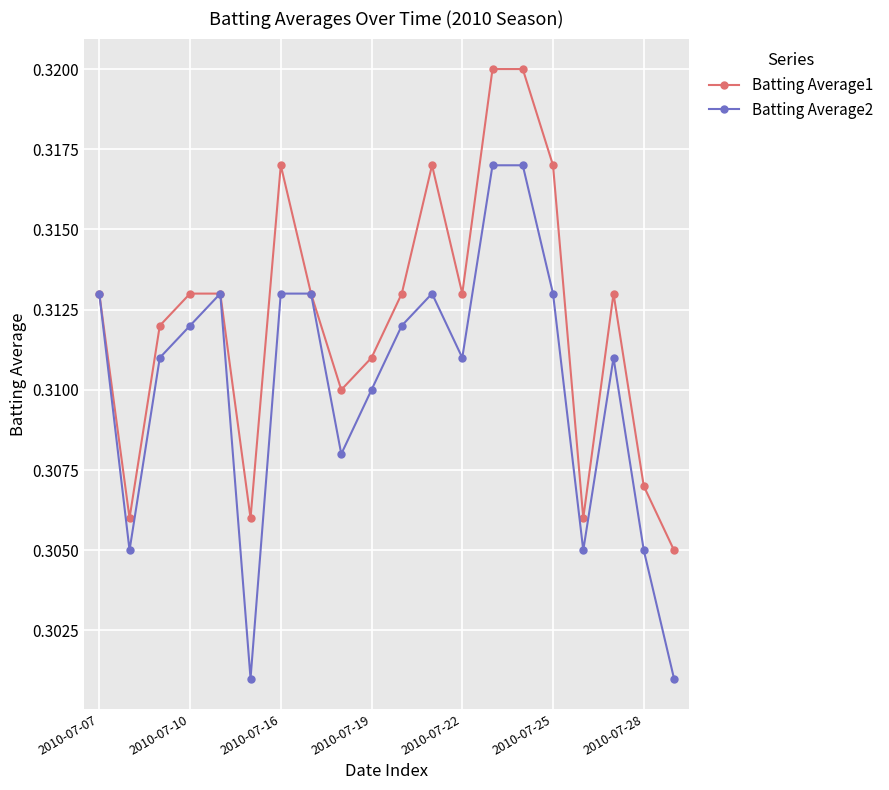

In Batting Average2, how many points are lower than both neighbors (excluding endpoints)?

5